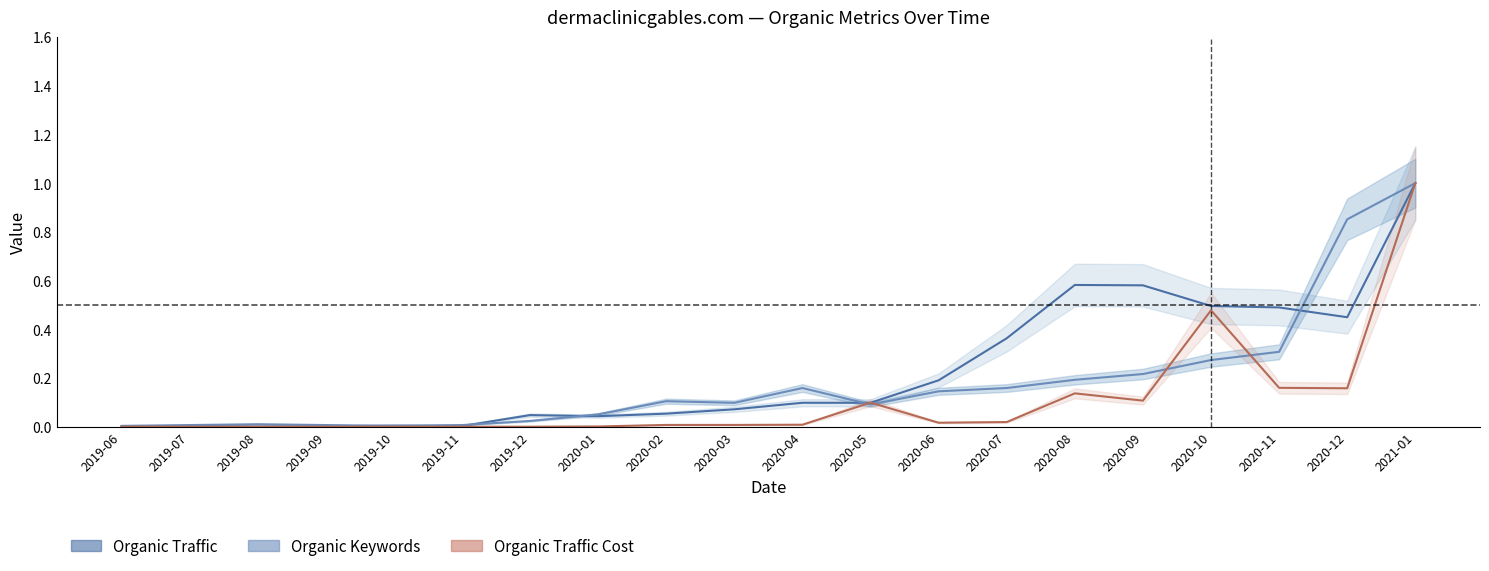

Reading left to right, list all the values displayed in this chart.

Organic Traffic: 0.0	0.0	0.0	0.0	0.0	0.0	0.0	0.0	0.1	0.1	0.1	0.1	0.2	0.4	0.6	0.6	0.5	0.5	0.4	1.0
Organic Keywords: 0.0	0.0	0.0	0.0	0.0	0.0	0.0	0.1	0.1	0.1	0.2	0.1	0.1	0.2	0.2	0.2	0.3	0.3	0.9	1.0
Organic Traffic Cost: 0.0	0.0	0.0	0.0	0.0	0.0	0.0	0.0	0.0	0.0	0.0	0.1	0.0	0.0	0.1	0.1	0.5	0.2	0.2	1.0